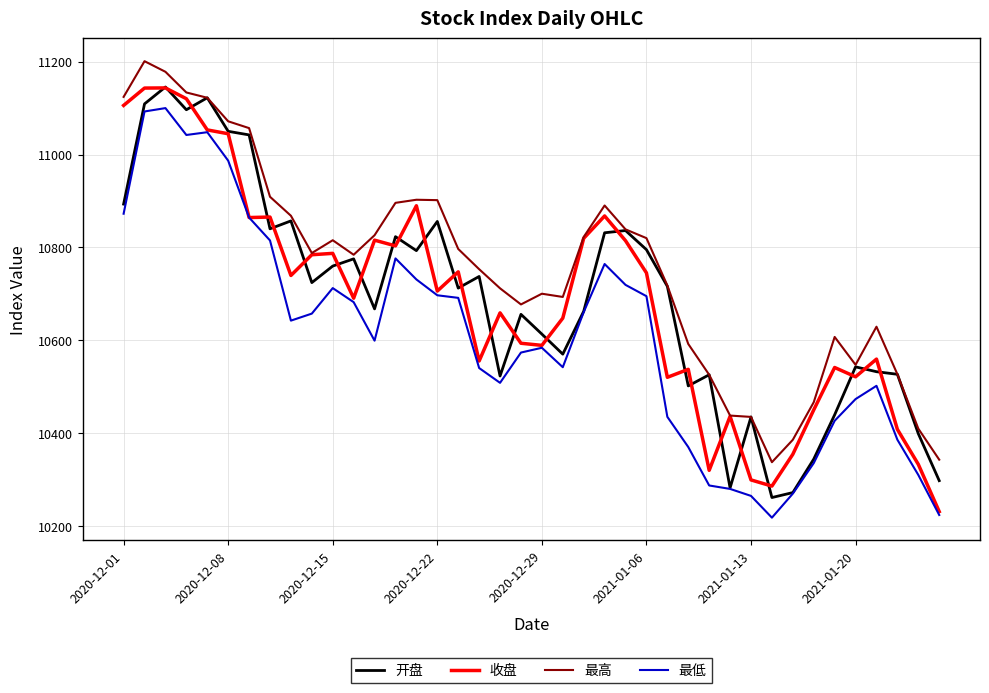

What are all the series names shown in the legend?

开盘, 收盘, 最高, 最低